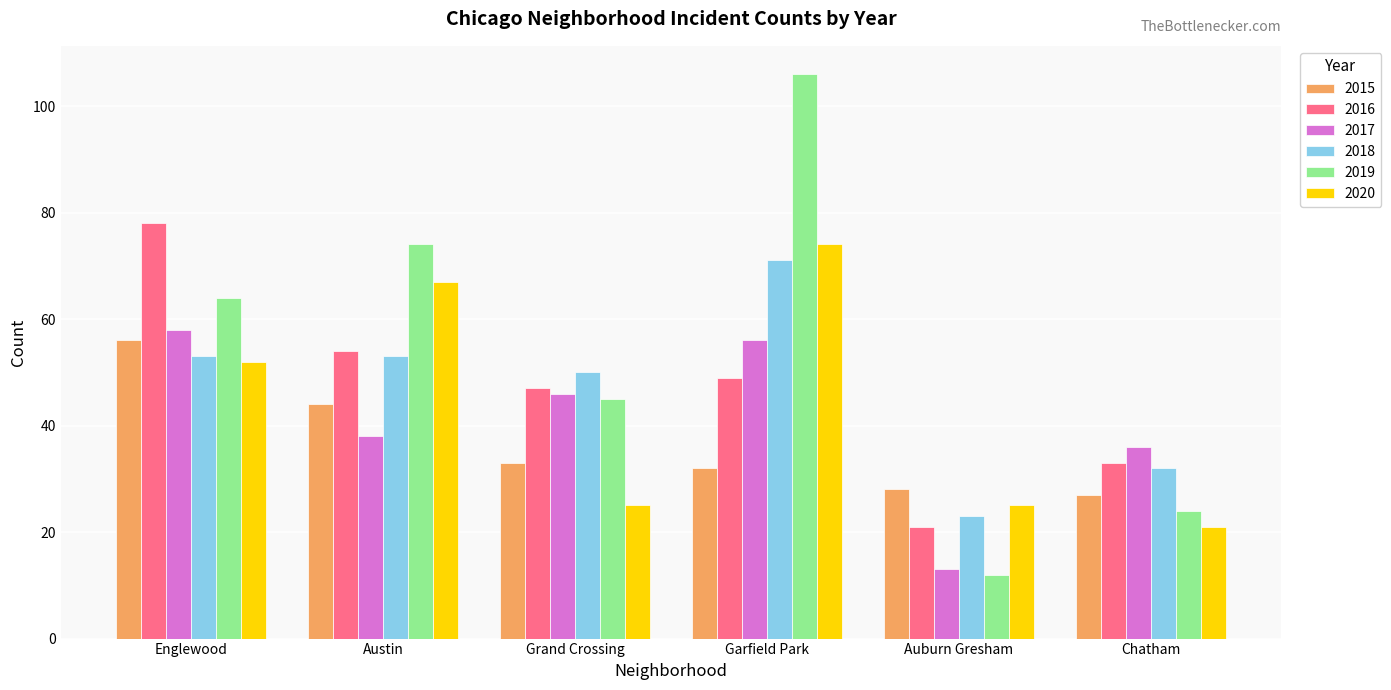

What are all the series names shown in the legend?

2015, 2016, 2017, 2018, 2019, 2020